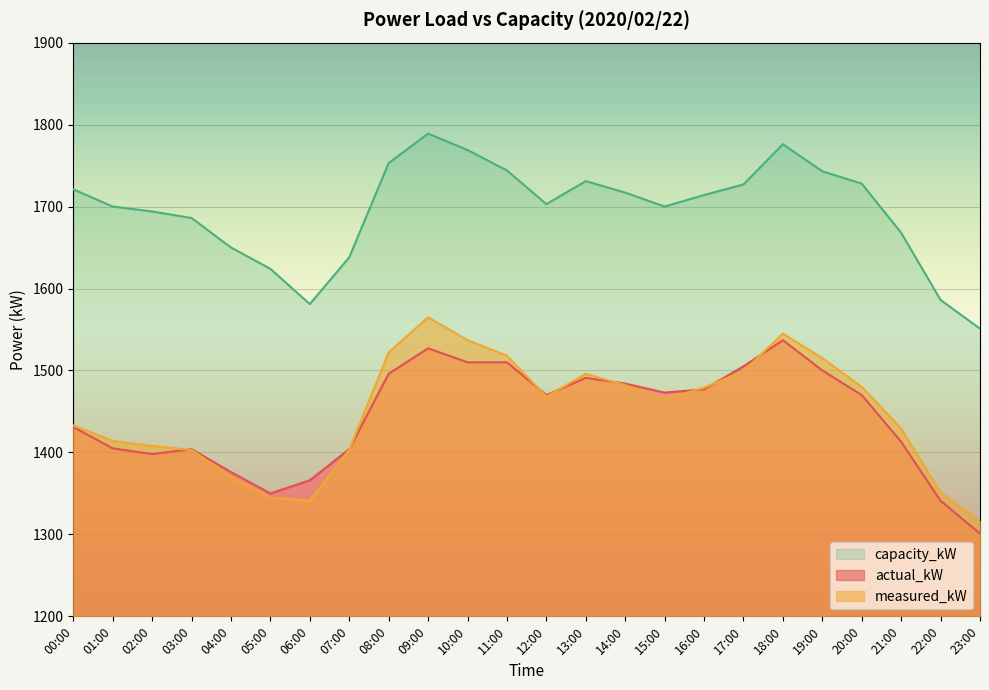

Is the value of capacity_kW at 13:00 greater than the value of actual_kW at 07:00?

Yes